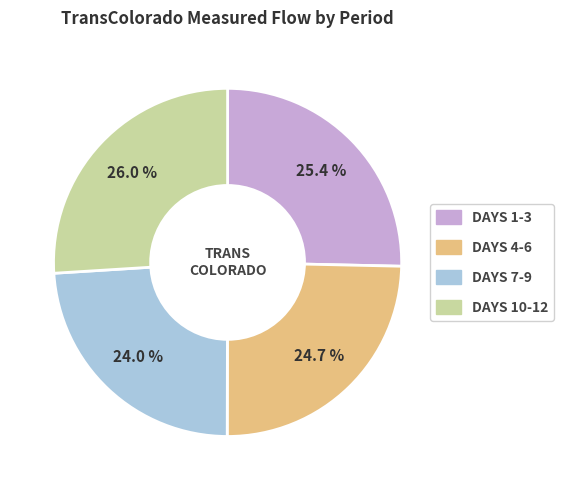

Is there a majority slice in this chart?

No